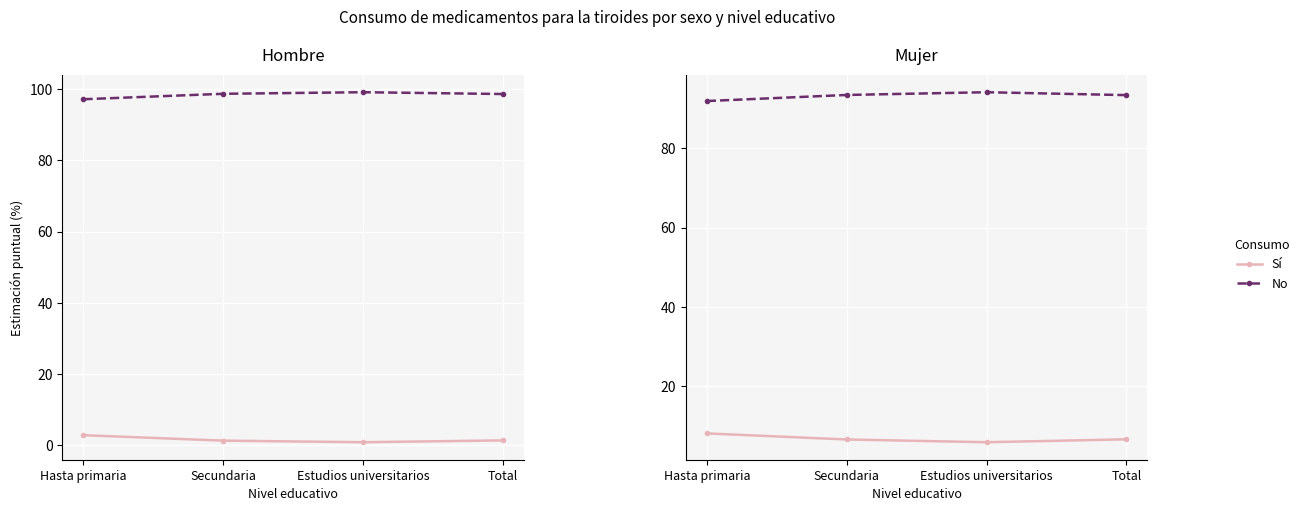

What are all the series names shown in the legend?

Sí, No